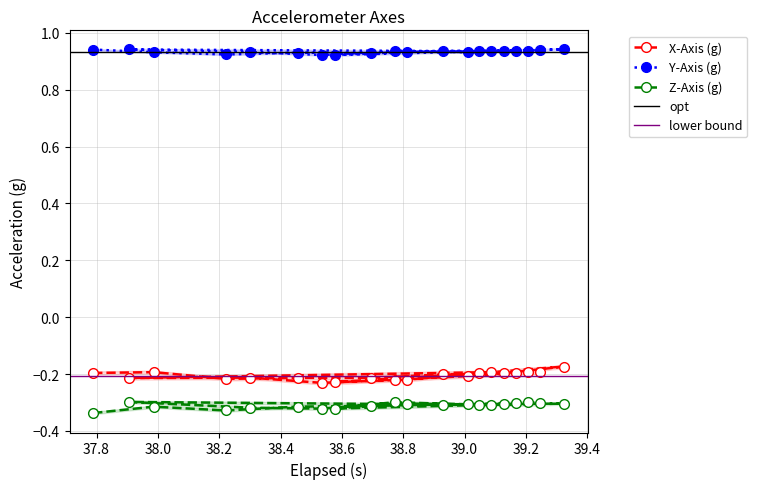

What is the sum of the X-Axis (g) values at 38.576 and 38.457?

-0.4